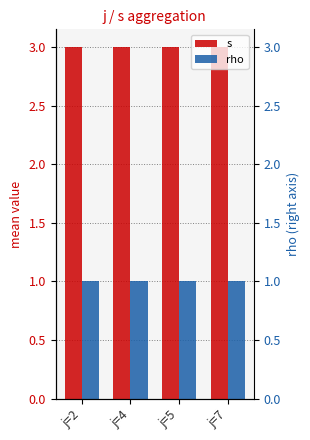

Between j=2 and j=4, which is larger?

j=2